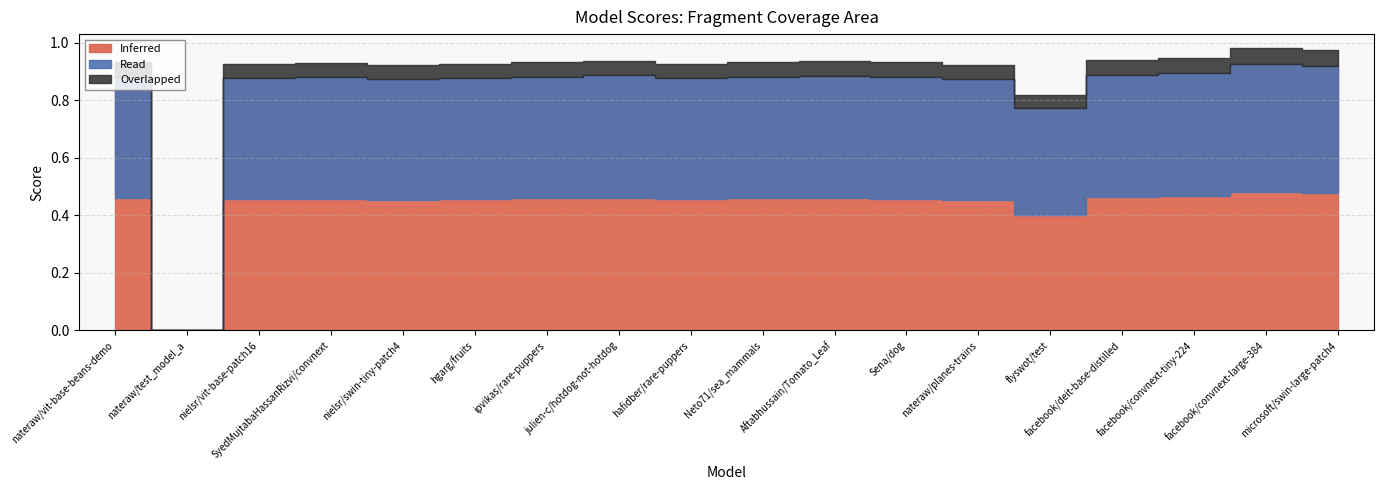

The chart shows a value of 1.2 at hgarg/fruits. True or false?

False